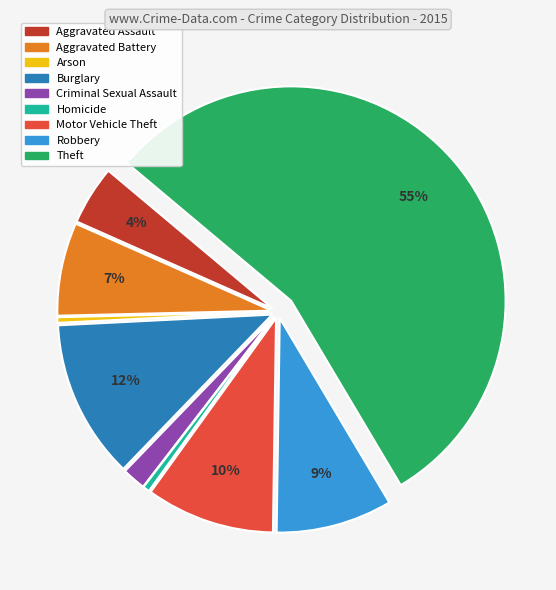

Which slice is the largest?

Theft